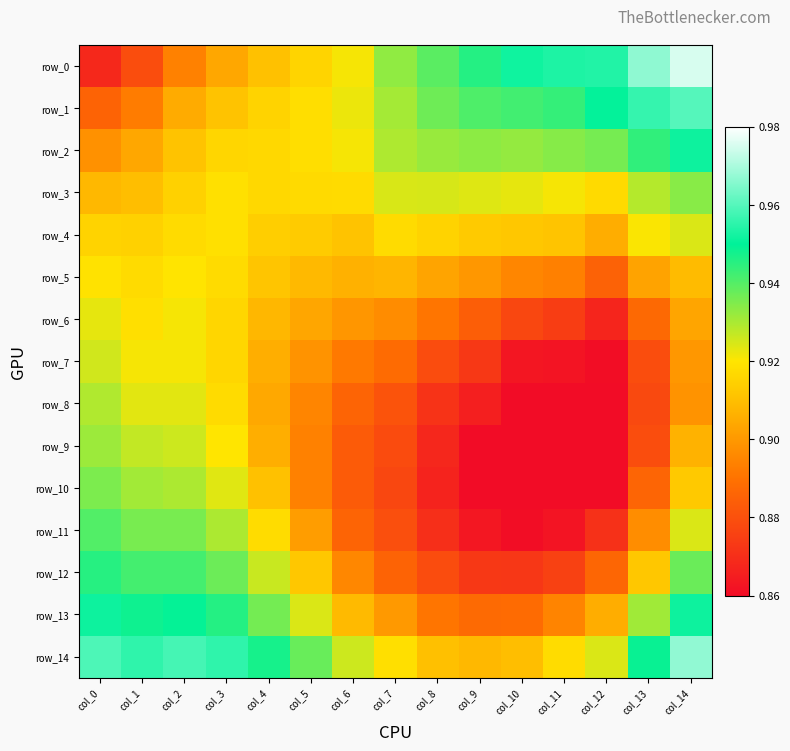

At which category is the sum across all series the highest?

col_14